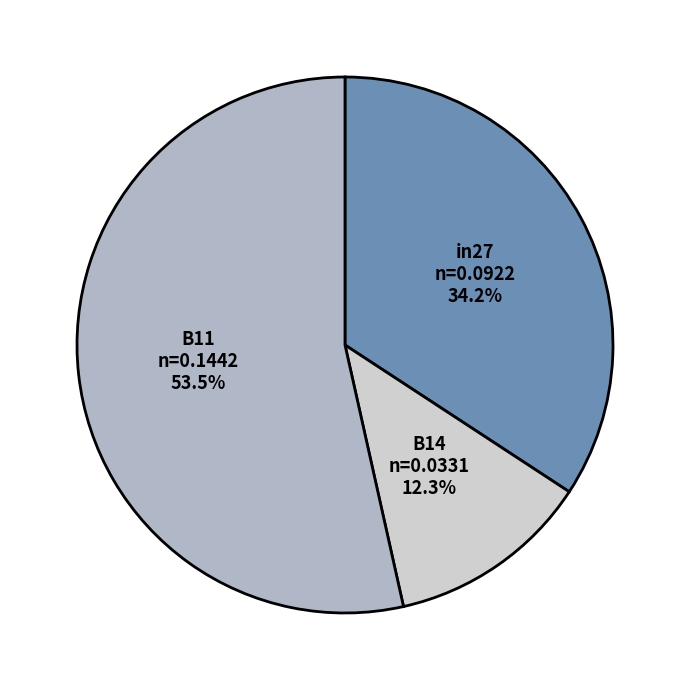

Is it true that B11 is 39% of the pie?

False